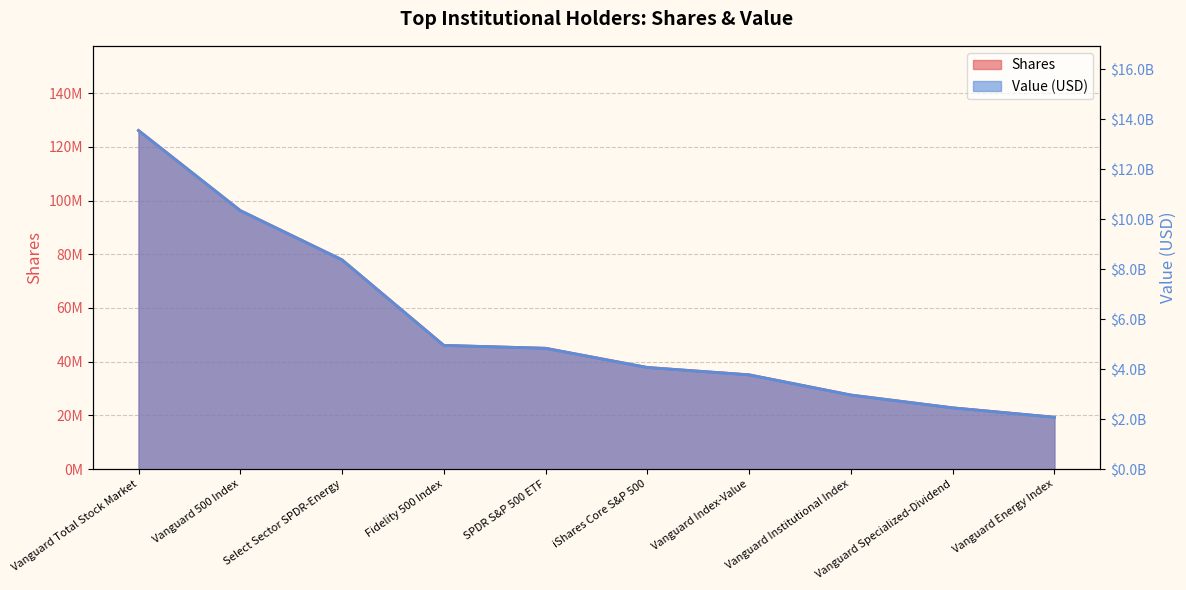

Reading left to right, list all the values displayed in this chart.

Shares: Vanguard Total Stock Market=126067035	Vanguard 500 Index=96263612	Select Sector SPDR-Energy=77925324	Fidelity 500 Index=46080814	SPDR S&P 500 ETF=45004743	iShares Core S&P 500=37859160	Vanguard Index-Value=35121795	Vanguard Institutional Index=27598727	Vanguard Specialized-Dividend=22836388	Vanguard Energy Index=19338889
Value: Vanguard Total Stock Market=13541490679	Vanguard 500 Index=10340155971	Select Sector SPDR-Energy=8370348748	Fidelity 500 Index=4949770677	SPDR S&P 500 ETF=4834184510	iShares Core S&P 500=4066641706	Vanguard Index-Value=3772607642	Vanguard Institutional Index=2964517285	Vanguard Specialized-Dividend=2452970637	Vanguard Energy Index=2077286779